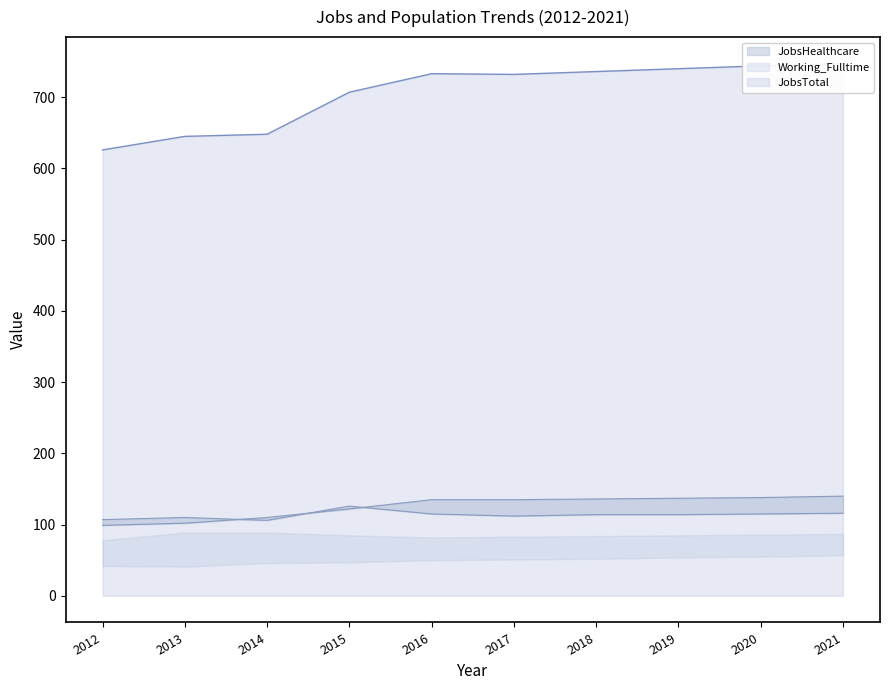

How many data points in JobsTotal are above 733?

4